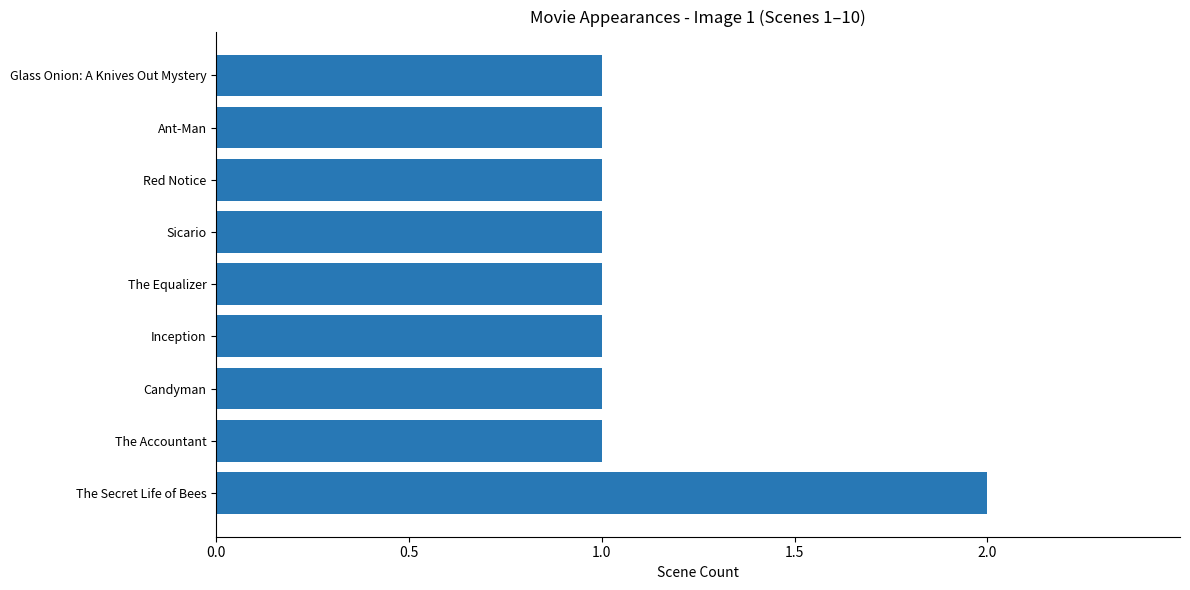

How many bars are there in total?

9